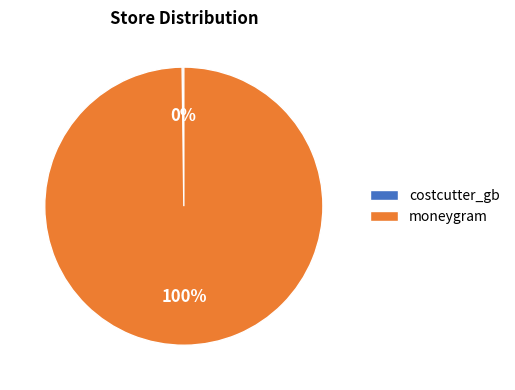

To the nearest percent, what is the average slice percentage?

50%